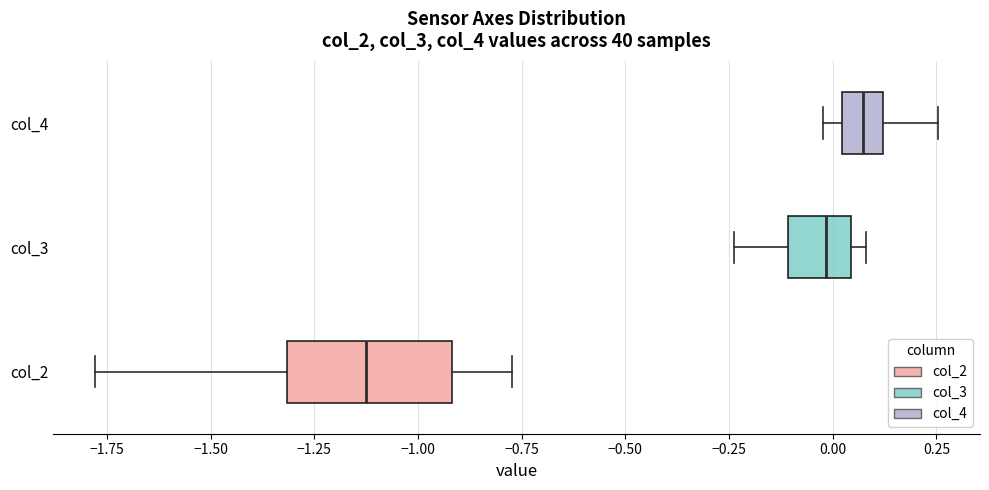

Reading bottom to top, read every box against the x-axis: the position of its median line, the range the box covers, and the ends of its whiskers. The values are not printed on the chart, so give them approximately, as read against the axis.

col_2: median -1.15, box -1.30 to -0.90, whiskers -1.80 to -0.75
col_3: median 0.00, box -0.10 to 0.05, whiskers -0.25 to 0.10
col_4: median 0.05, box 0.00 to 0.10, whiskers 0.00 (just left of the box's left edge) to 0.25